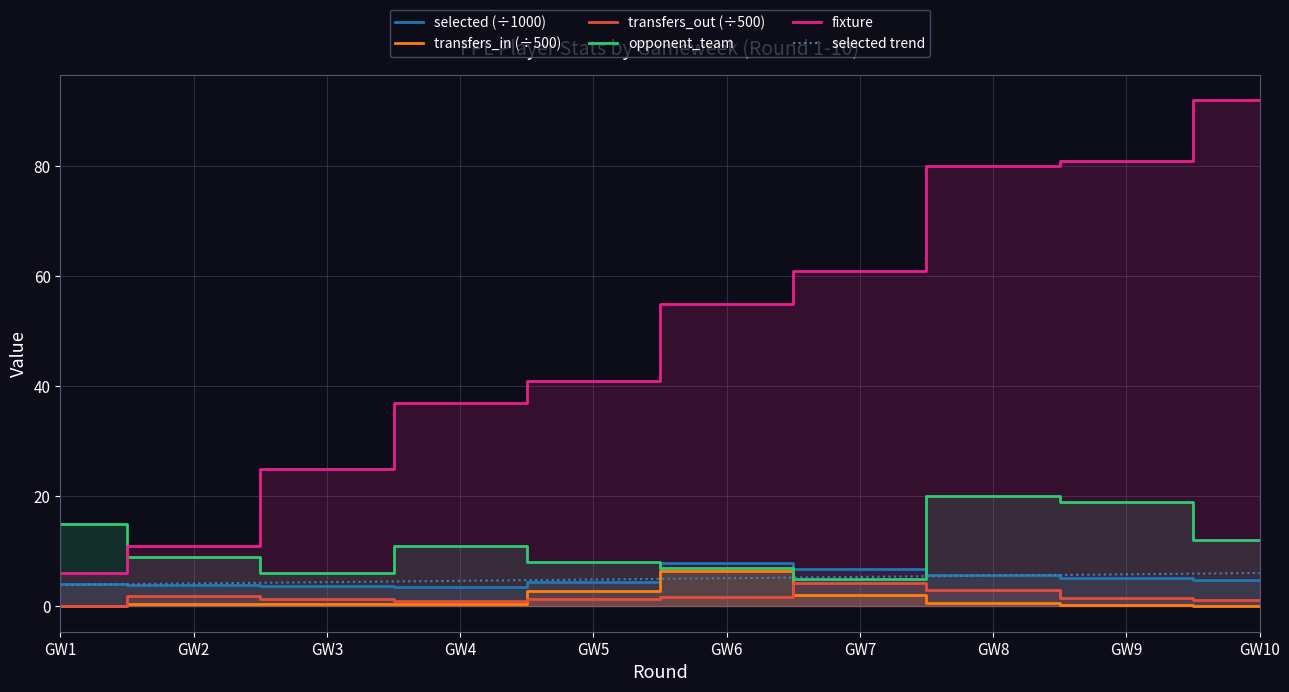

True or false: fixture has a value of 81.0 at GW9.

True